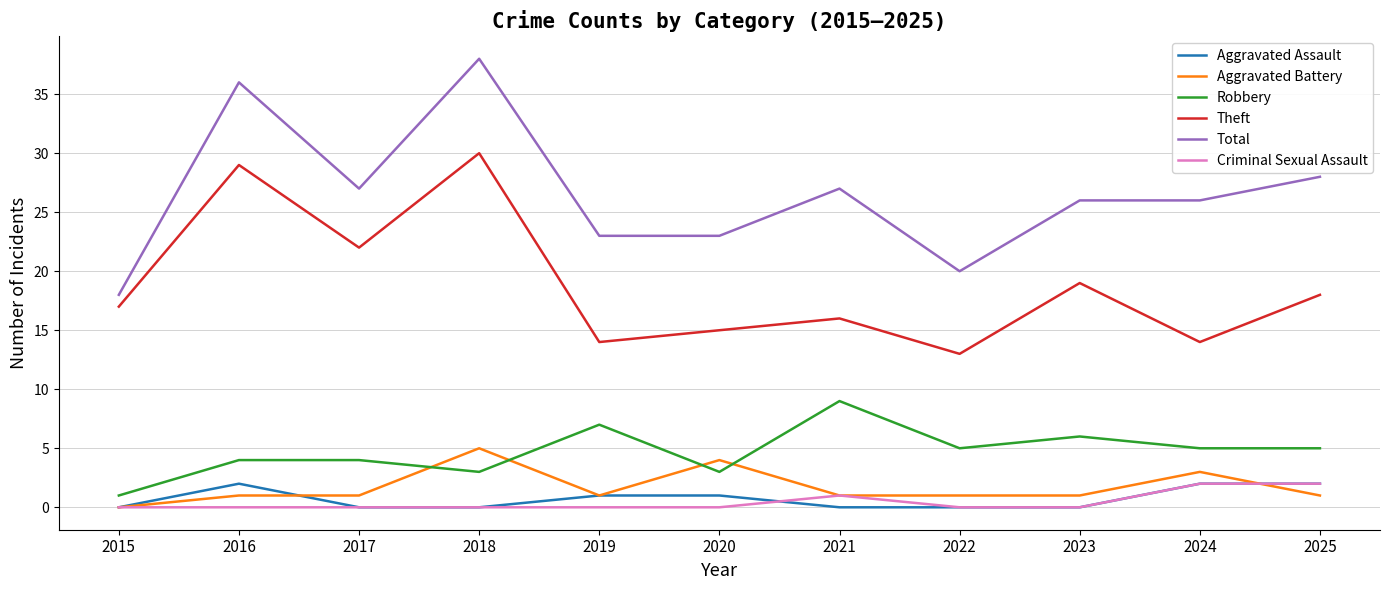

What are all the series names shown in the legend?

Aggravated Assault, Aggravated Battery, Robbery, Theft, Total, Criminal Sexual Assault